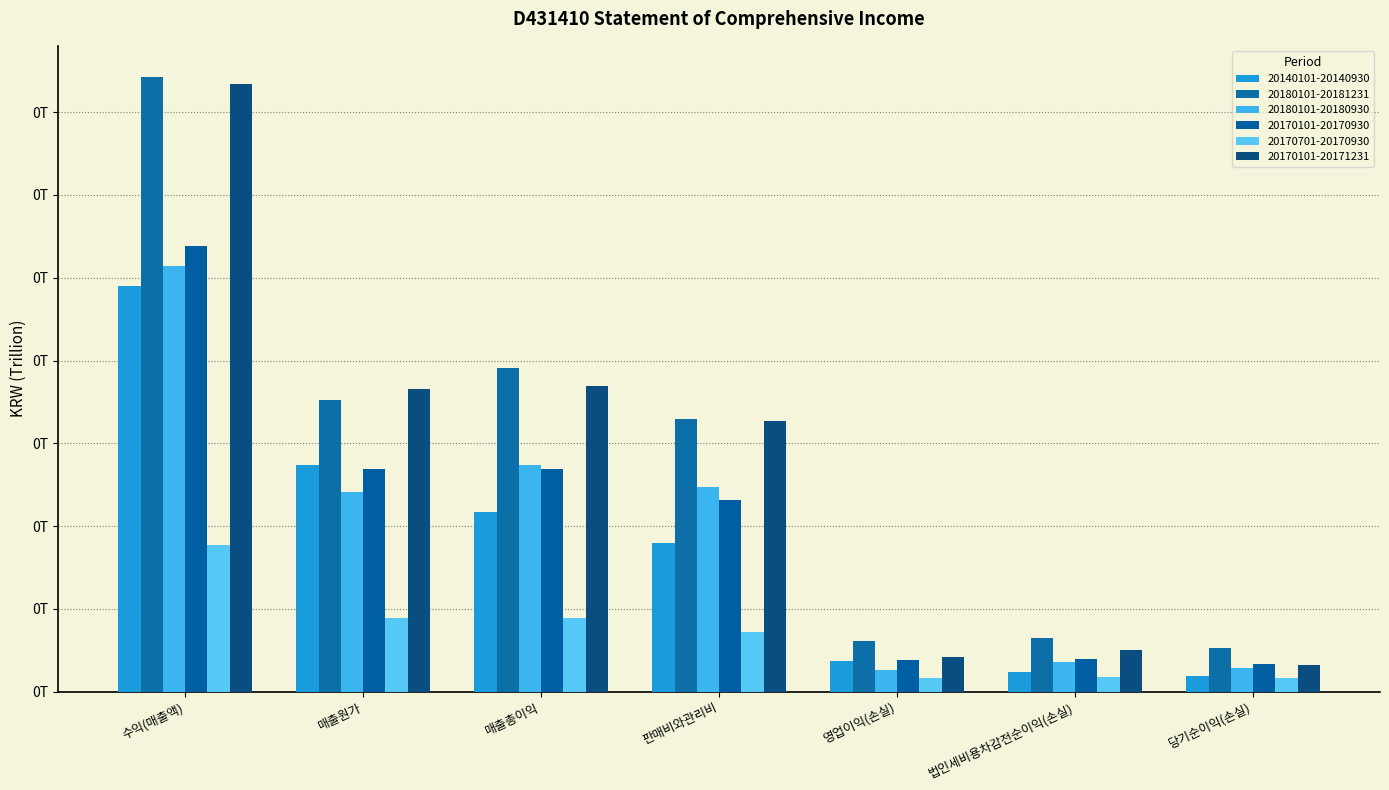

True or false: 20180101-20180930 has a value of 0.0 at 법인세비용차감전순이익(손실).

True